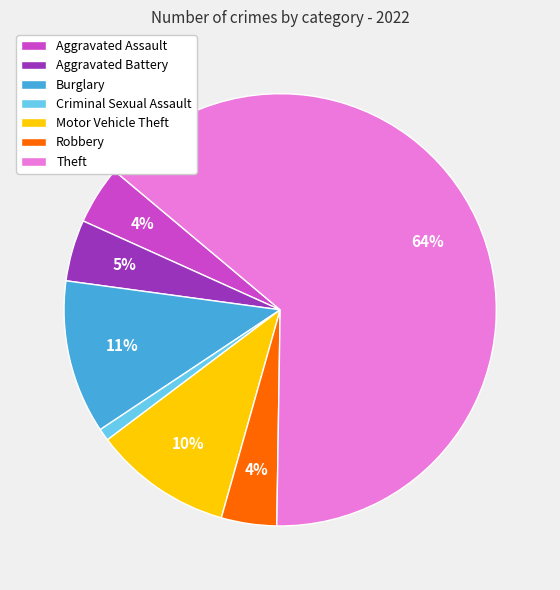

To the nearest percent, what is the average slice percentage?

14%